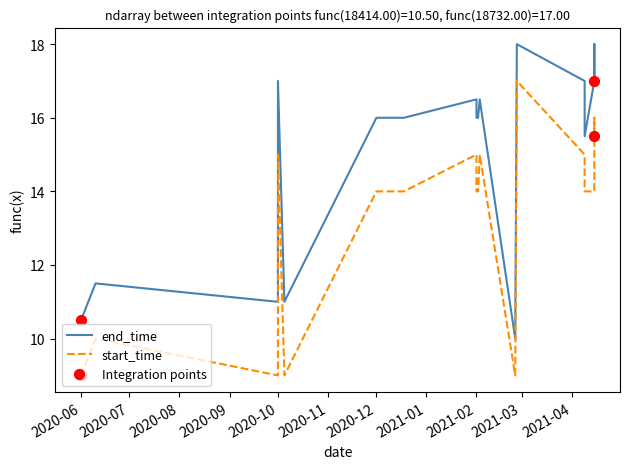

At how many categories does at least one series exceed 13?

14